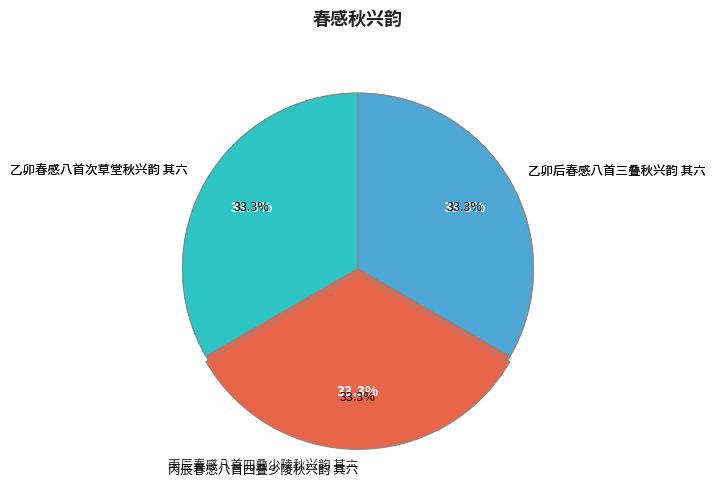

How much of the chart is everything except 乙卯后春感八首三叠秋兴韵 其六?

66.7%